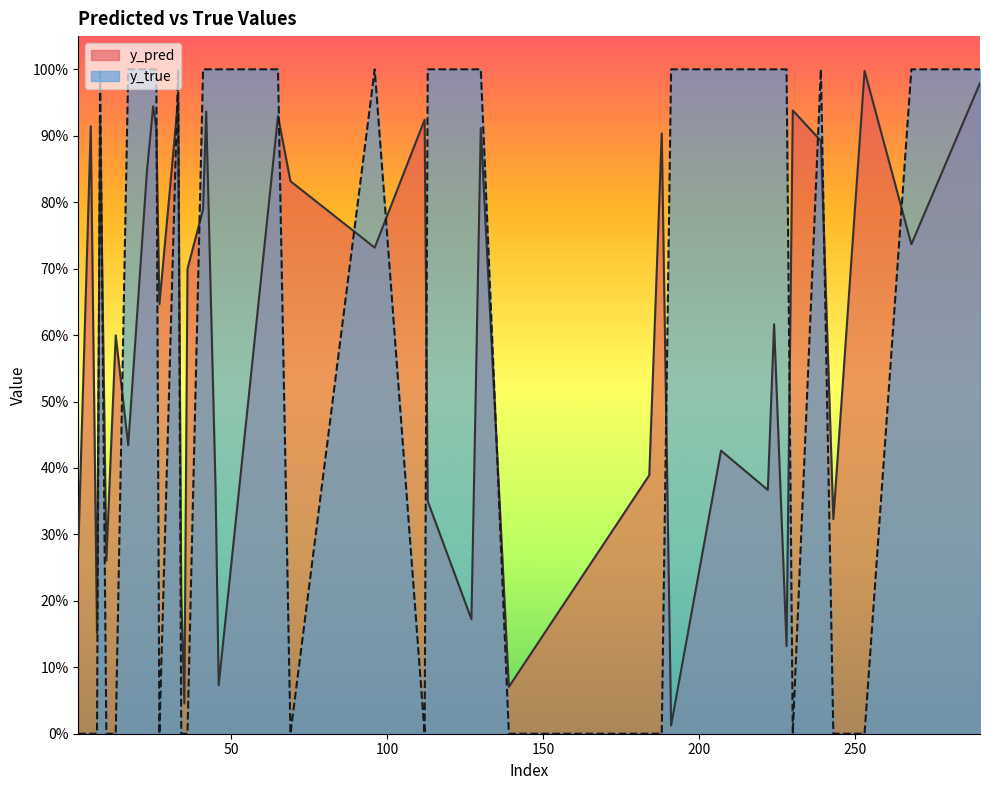

Which has a higher value, 37 or 6?

37